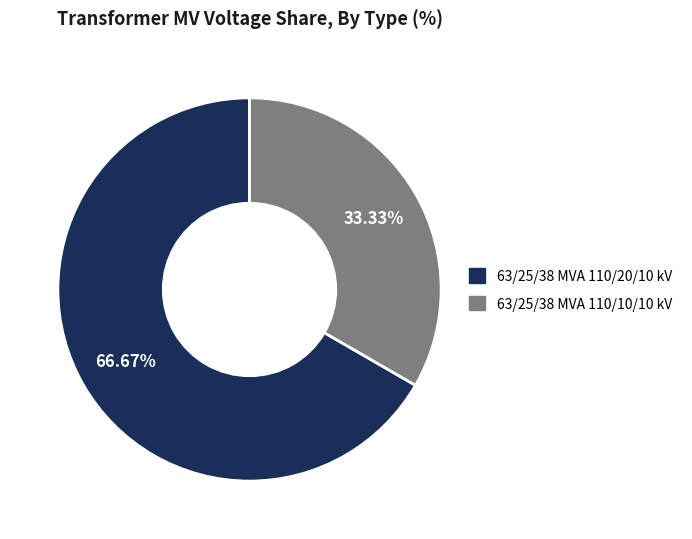

What is the total percentage of 63/25/38 MVA 110/10/10 kV and 63/25/38 MVA 110/20/10 kV?

100.0%